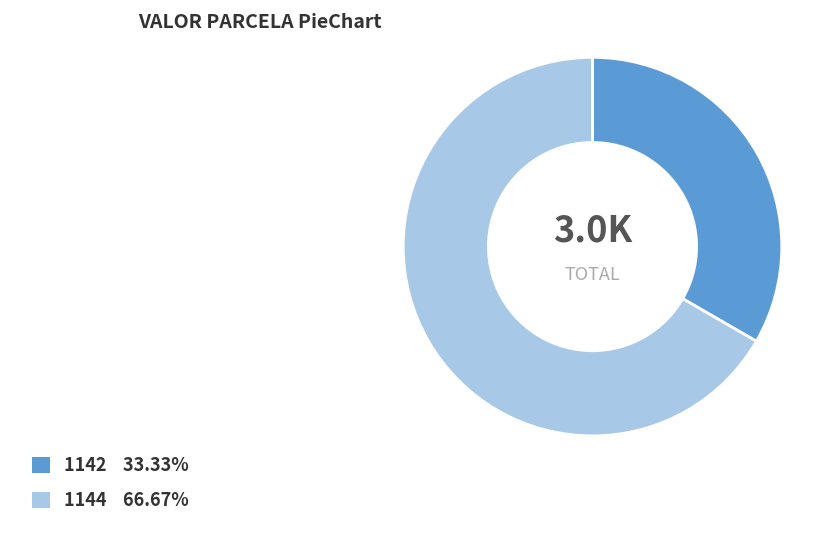

Which category has the biggest portion of the pie?

1144